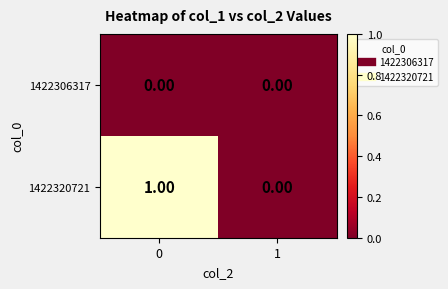

Which series has the widest spread of values?

1422320721